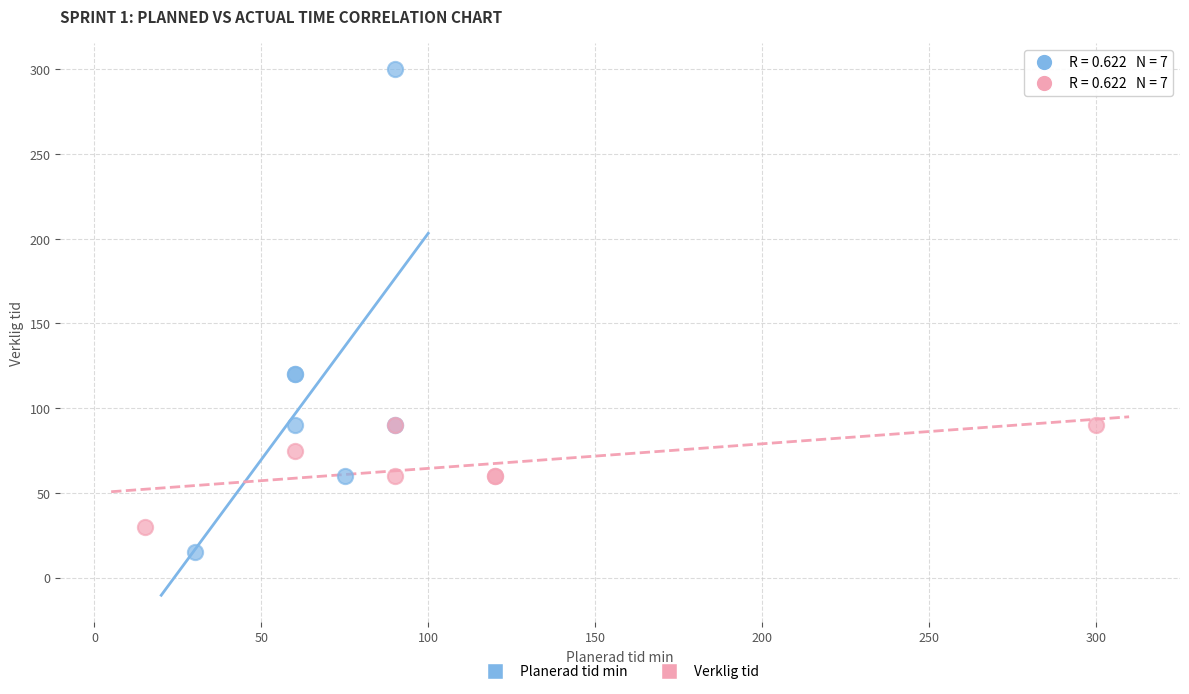

Which series has the largest Y range (max minus min)?

Planerad tid min